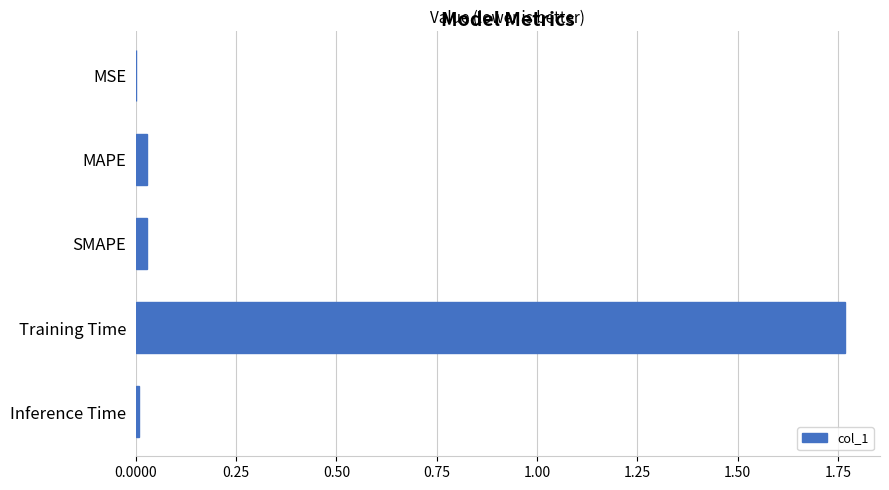

The value at Training Time is 2.9. True or false?

False